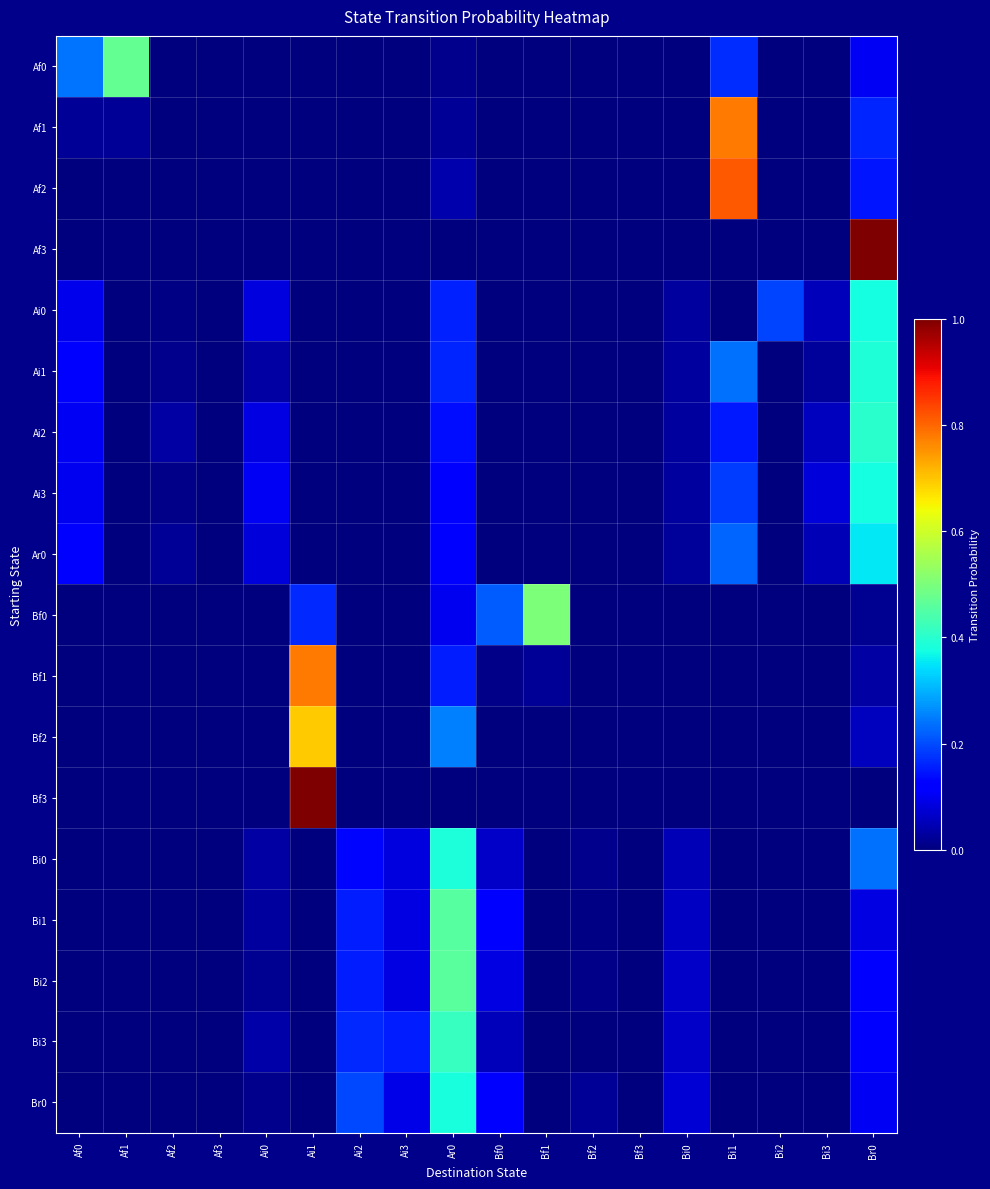

Reading right to left, transcribe all the data shown in this chart.

Af0: Br0=0.1	Bi3=0.0	Bi2=0.0	Bi1=0.2	Bi0=0.0	Bf3=0.0	Bf2=0.0	Bf1=0.0	Bf0=0.0	Ar0=0.0	Ai3=0.0	Ai2=0.0	Ai1=0.0	Ai0=0.0	Af3=0.0	Af2=0.0	Af1=0.5	Af0=0.2
Af1: Br0=0.2	Bi3=0.0	Bi2=0.0	Bi1=0.8	Bi0=0.0	Bf3=0.0	Bf2=0.0	Bf1=0.0	Bf0=0.0	Ar0=0.0	Ai3=0.0	Ai2=0.0	Ai1=0.0	Ai0=0.0	Af3=0.0	Af2=0.0	Af1=0.0	Af0=0.0
Af2: Br0=0.1	Bi3=0.0	Bi2=0.0	Bi1=0.8	Bi0=0.0	Bf3=0.0	Bf2=0.0	Bf1=0.0	Bf0=0.0	Ar0=0.0	Ai3=0.0	Ai2=0.0	Ai1=0.0	Ai0=0.0	Af3=0.0	Af2=0.0	Af1=0.0	Af0=0.0
Af3: Br0=1.0	Bi3=0.0	Bi2=0.0	Bi1=0.0	Bi0=0.0	Bf3=0.0	Bf2=0.0	Bf1=0.0	Bf0=0.0	Ar0=0.0	Ai3=0.0	Ai2=0.0	Ai1=0.0	Ai0=0.0	Af3=0.0	Af2=0.0	Af1=0.0	Af0=0.0
Ai0: Br0=0.4	Bi3=0.1	Bi2=0.2	Bi1=0.0	Bi0=0.0	Bf3=0.0	Bf2=0.0	Bf1=0.0	Bf0=0.0	Ar0=0.2	Ai3=0.0	Ai2=0.0	Ai1=0.0	Ai0=0.1	Af3=0.0	Af2=0.0	Af1=0.0	Af0=0.1
Ai1: Br0=0.4	Bi3=0.0	Bi2=0.0	Bi1=0.2	Bi0=0.0	Bf3=0.0	Bf2=0.0	Bf1=0.0	Bf0=0.0	Ar0=0.2	Ai3=0.0	Ai2=0.0	Ai1=0.0	Ai0=0.0	Af3=0.0	Af2=0.0	Af1=0.0	Af0=0.1
Ai2: Br0=0.4	Bi3=0.1	Bi2=0.0	Bi1=0.1	Bi0=0.0	Bf3=0.0	Bf2=0.0	Bf1=0.0	Bf0=0.0	Ar0=0.1	Ai3=0.0	Ai2=0.0	Ai1=0.0	Ai0=0.1	Af3=0.0	Af2=0.0	Af1=0.0	Af0=0.1
Ai3: Br0=0.4	Bi3=0.1	Bi2=0.0	Bi1=0.2	Bi0=0.0	Bf3=0.0	Bf2=0.0	Bf1=0.0	Bf0=0.0	Ar0=0.1	Ai3=0.0	Ai2=0.0	Ai1=0.0	Ai0=0.1	Af3=0.0	Af2=0.0	Af1=0.0	Af0=0.1
Ar0: Br0=0.4	Bi3=0.1	Bi2=0.0	Bi1=0.2	Bi0=0.0	Bf3=0.0	Bf2=0.0	Bf1=0.0	Bf0=0.0	Ar0=0.1	Ai3=0.0	Ai2=0.0	Ai1=0.0	Ai0=0.1	Af3=0.0	Af2=0.0	Af1=0.0	Af0=0.1
Bf0: Br0=0.0	Bi3=0.0	Bi2=0.0	Bi1=0.0	Bi0=0.0	Bf3=0.0	Bf2=0.0	Bf1=0.5	Bf0=0.2	Ar0=0.1	Ai3=0.0	Ai2=0.0	Ai1=0.2	Ai0=0.0	Af3=0.0	Af2=0.0	Af1=0.0	Af0=0.0
Bf1: Br0=0.0	Bi3=0.0	Bi2=0.0	Bi1=0.0	Bi0=0.0	Bf3=0.0	Bf2=0.0	Bf1=0.0	Bf0=0.0	Ar0=0.2	Ai3=0.0	Ai2=0.0	Ai1=0.8	Ai0=0.0	Af3=0.0	Af2=0.0	Af1=0.0	Af0=0.0
Bf2: Br0=0.1	Bi3=0.0	Bi2=0.0	Bi1=0.0	Bi0=0.0	Bf3=0.0	Bf2=0.0	Bf1=0.0	Bf0=0.0	Ar0=0.2	Ai3=0.0	Ai2=0.0	Ai1=0.7	Ai0=0.0	Af3=0.0	Af2=0.0	Af1=0.0	Af0=0.0
Bf3: Br0=0.0	Bi3=0.0	Bi2=0.0	Bi1=0.0	Bi0=0.0	Bf3=0.0	Bf2=0.0	Bf1=0.0	Bf0=0.0	Ar0=0.0	Ai3=0.0	Ai2=0.0	Ai1=1.0	Ai0=0.0	Af3=0.0	Af2=0.0	Af1=0.0	Af0=0.0
Bi0: Br0=0.2	Bi3=0.0	Bi2=0.0	Bi1=0.0	Bi0=0.0	Bf3=0.0	Bf2=0.0	Bf1=0.0	Bf0=0.1	Ar0=0.4	Ai3=0.1	Ai2=0.1	Ai1=0.0	Ai0=0.0	Af3=0.0	Af2=0.0	Af1=0.0	Af0=0.0
Bi1: Br0=0.1	Bi3=0.0	Bi2=0.0	Bi1=0.0	Bi0=0.1	Bf3=0.0	Bf2=0.0	Bf1=0.0	Bf0=0.1	Ar0=0.5	Ai3=0.1	Ai2=0.2	Ai1=0.0	Ai0=0.0	Af3=0.0	Af2=0.0	Af1=0.0	Af0=0.0
Bi2: Br0=0.1	Bi3=0.0	Bi2=0.0	Bi1=0.0	Bi0=0.1	Bf3=0.0	Bf2=0.0	Bf1=0.0	Bf0=0.1	Ar0=0.5	Ai3=0.1	Ai2=0.2	Ai1=0.0	Ai0=0.0	Af3=0.0	Af2=0.0	Af1=0.0	Af0=0.0
Bi3: Br0=0.1	Bi3=0.0	Bi2=0.0	Bi1=0.0	Bi0=0.1	Bf3=0.0	Bf2=0.0	Bf1=0.0	Bf0=0.1	Ar0=0.4	Ai3=0.2	Ai2=0.2	Ai1=0.0	Ai0=0.0	Af3=0.0	Af2=0.0	Af1=0.0	Af0=0.0
Br0: Br0=0.1	Bi3=0.0	Bi2=0.0	Bi1=0.0	Bi0=0.1	Bf3=0.0	Bf2=0.0	Bf1=0.0	Bf0=0.1	Ar0=0.4	Ai3=0.1	Ai2=0.2	Ai1=0.0	Ai0=0.0	Af3=0.0	Af2=0.0	Af1=0.0	Af0=0.0